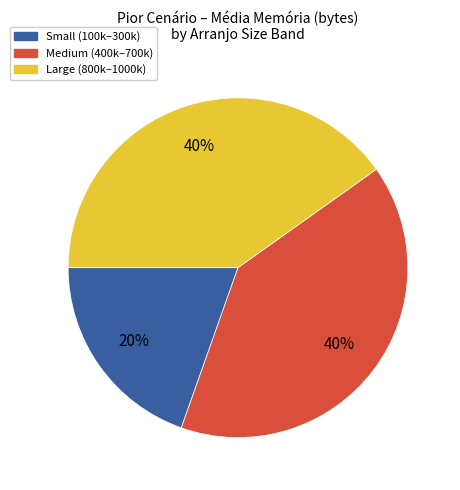

To the nearest percent, what is the average slice percentage?

33%